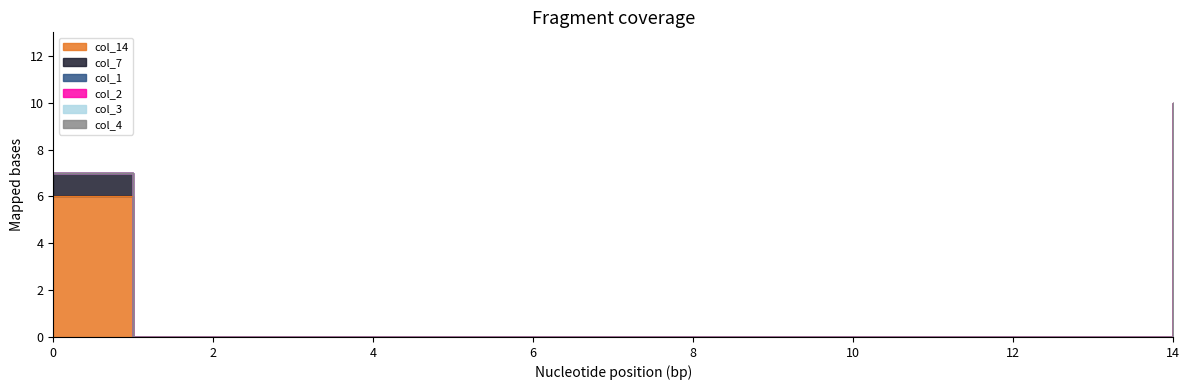

True or false: col_4 and col_1 intersect in this chart.

False